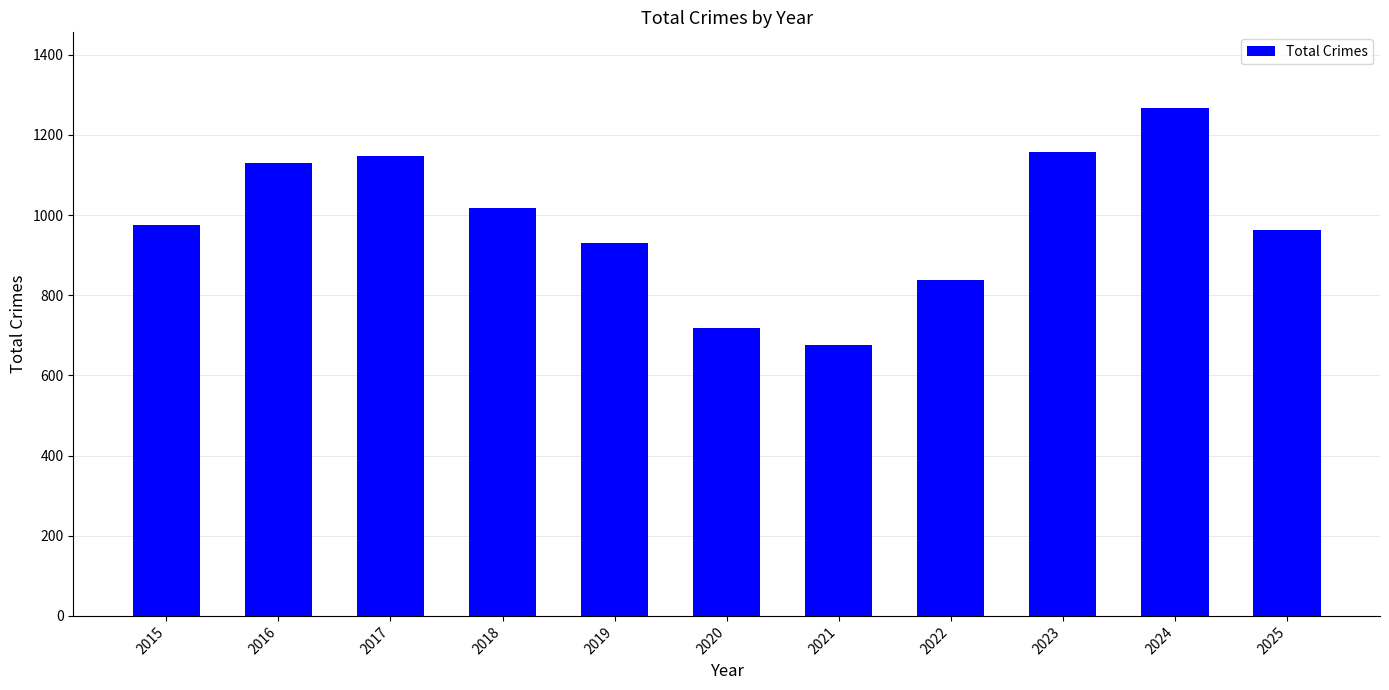

Read the value at 2025.

963